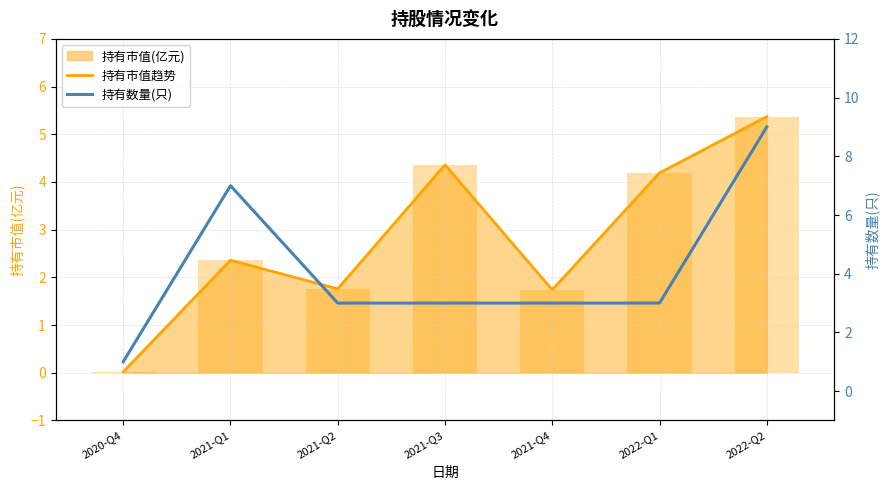

Which series has the widest spread of values?

持有数量(只)